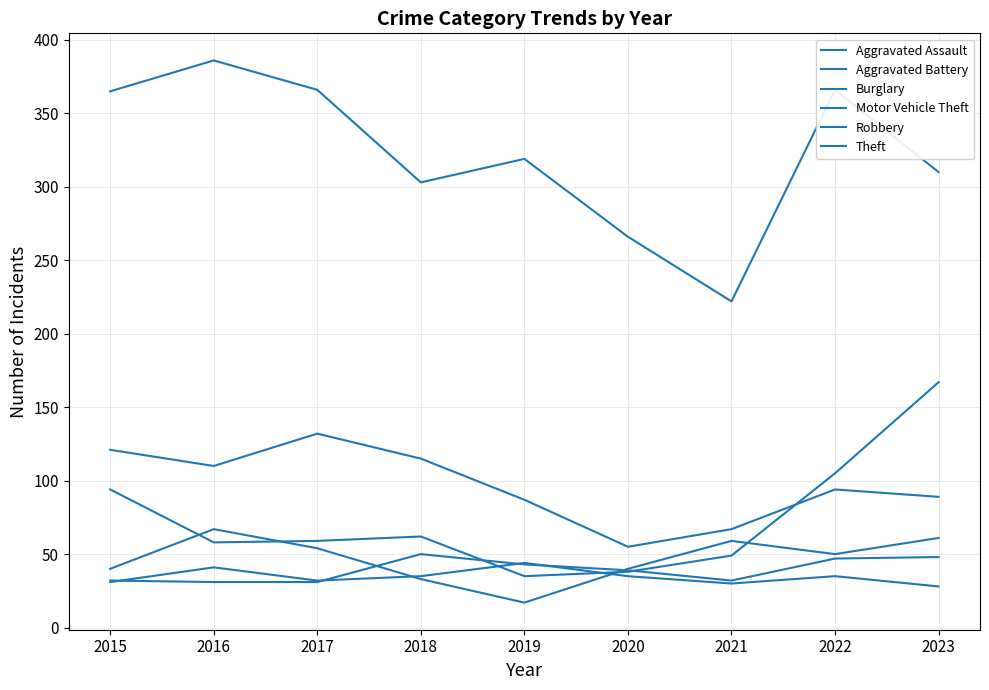

Does the chart have visible grid lines?

Yes